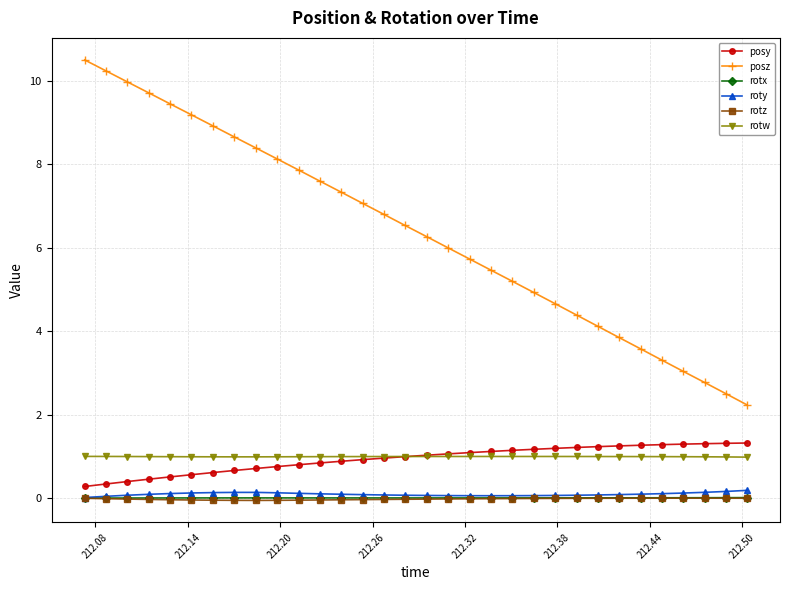

What is the maximum value shown in the chart?

10.5